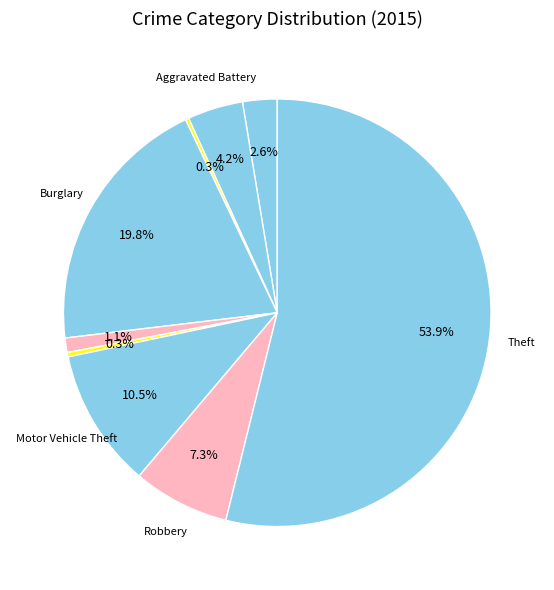

Count the number of slices in the pie.

9